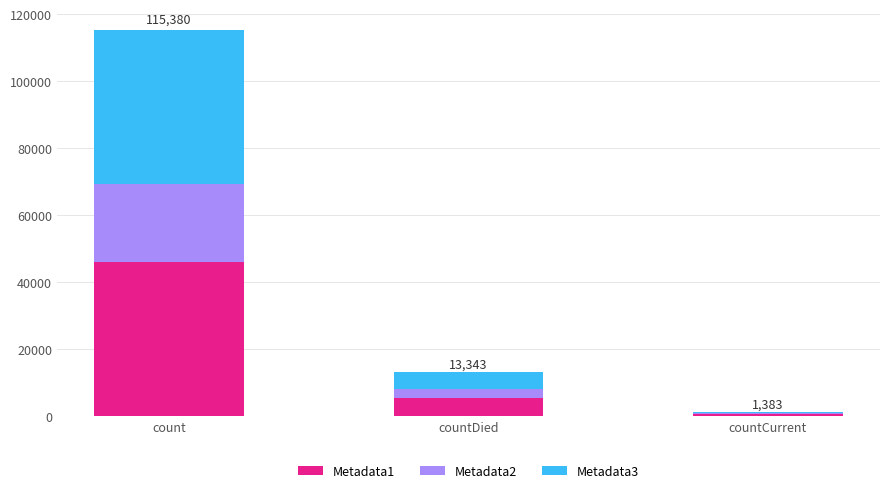

Which category has the highest value in the Metadata1 series?

count